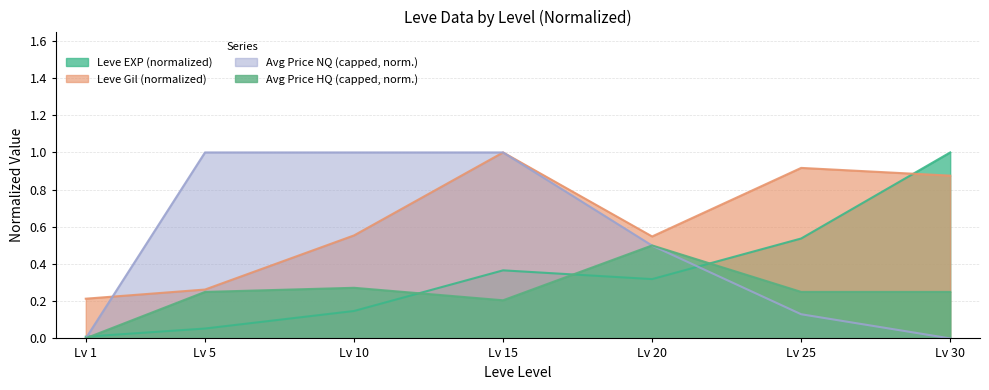

The Avg Price NQ (capped, norm.) series shows 1.0 at Lv 15. True or false?

True